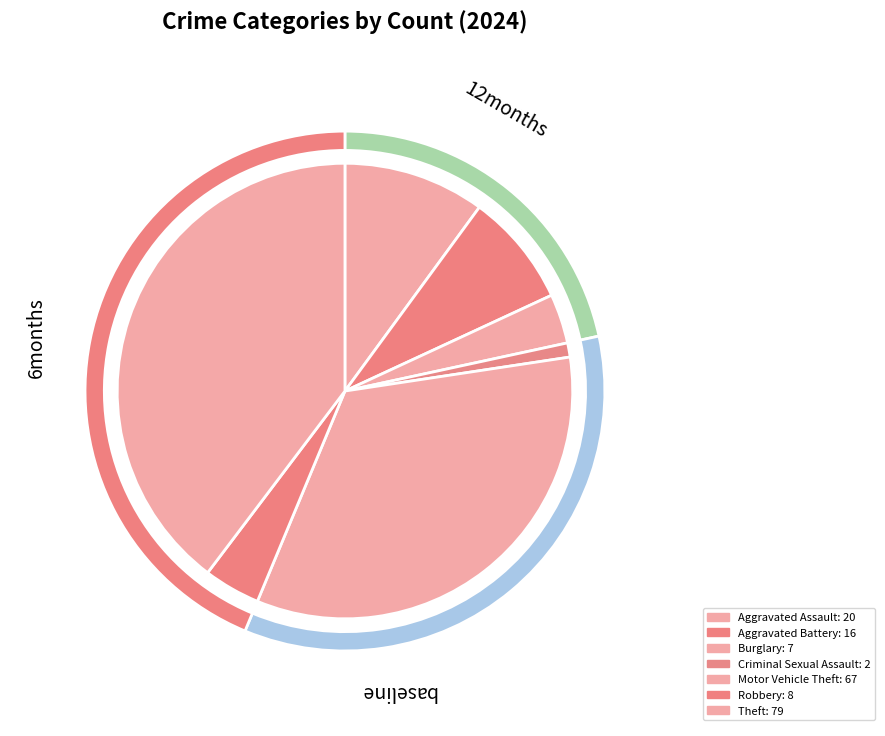

What is the ratio of the value at Criminal Sexual Assault to the value at Aggravated Assault?

0.1